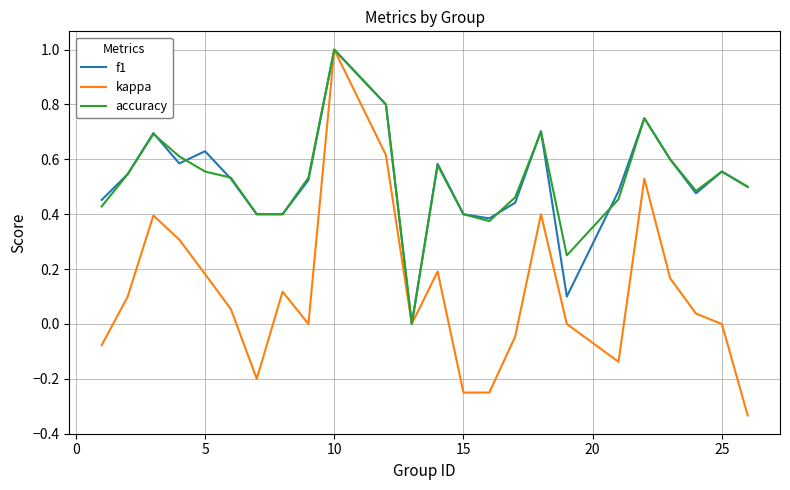

True or false: accuracy has more than 2 points higher than both neighbors.

True